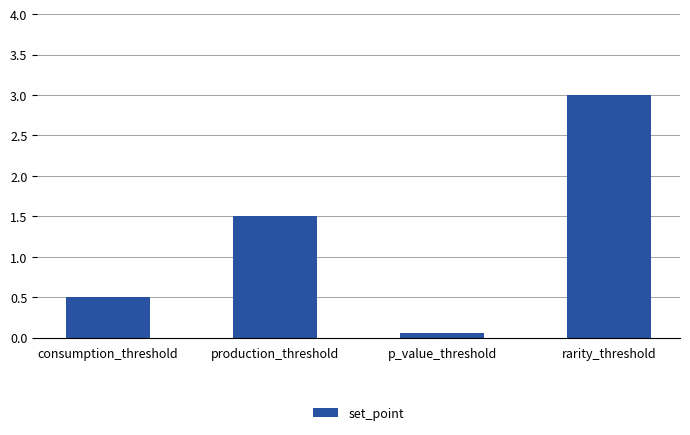

How many data points are less than 1?

2